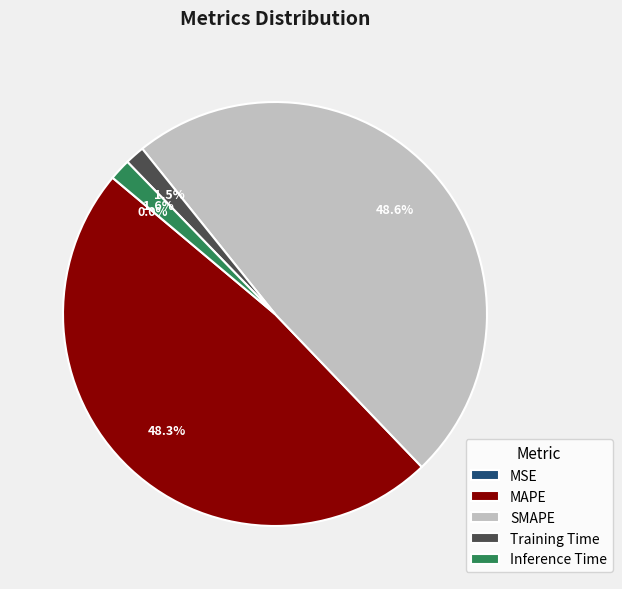

Is there a majority slice in this chart?

No